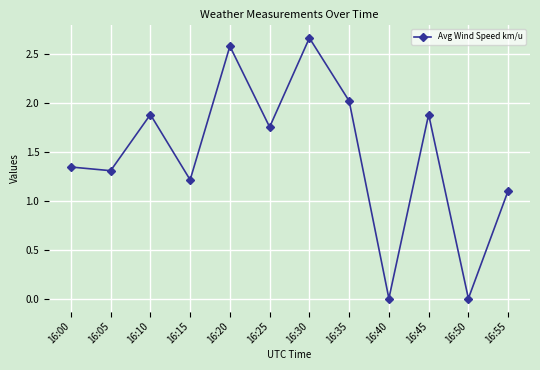

Where is the data nearest to the value 1?

16:55